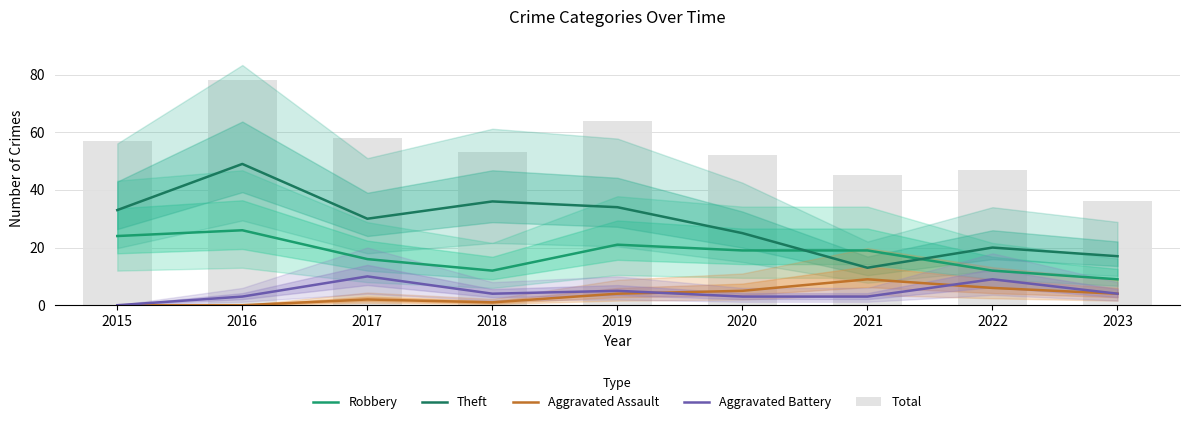

What is the difference between the second highest and second lowest values in the Total series?

19